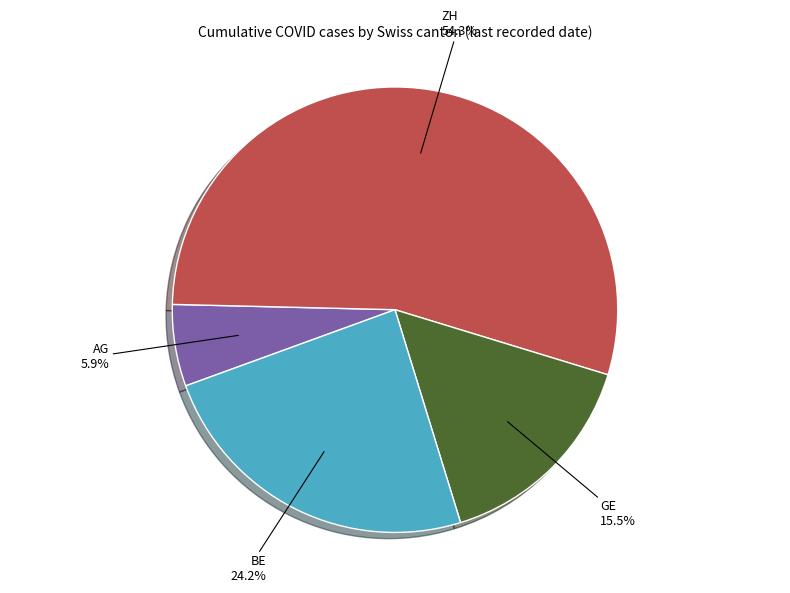

Is it true that BE is 18% of the pie?

False